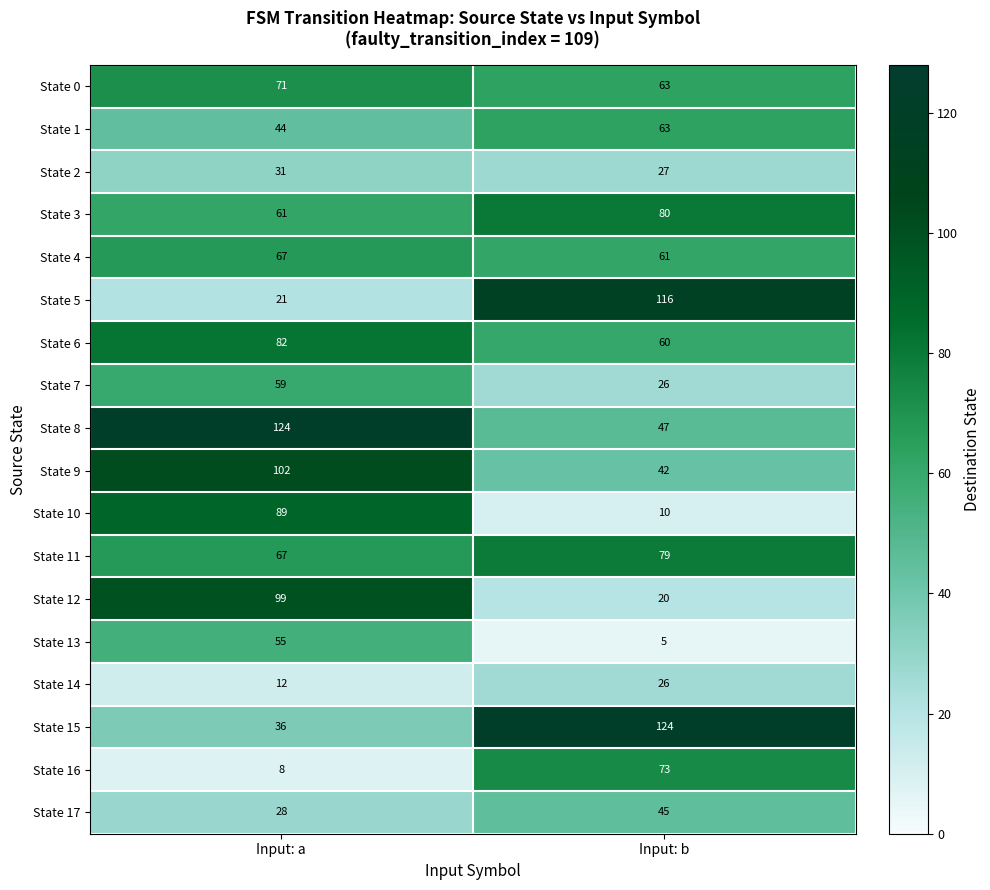

What is the average value of the State 0 series?

67